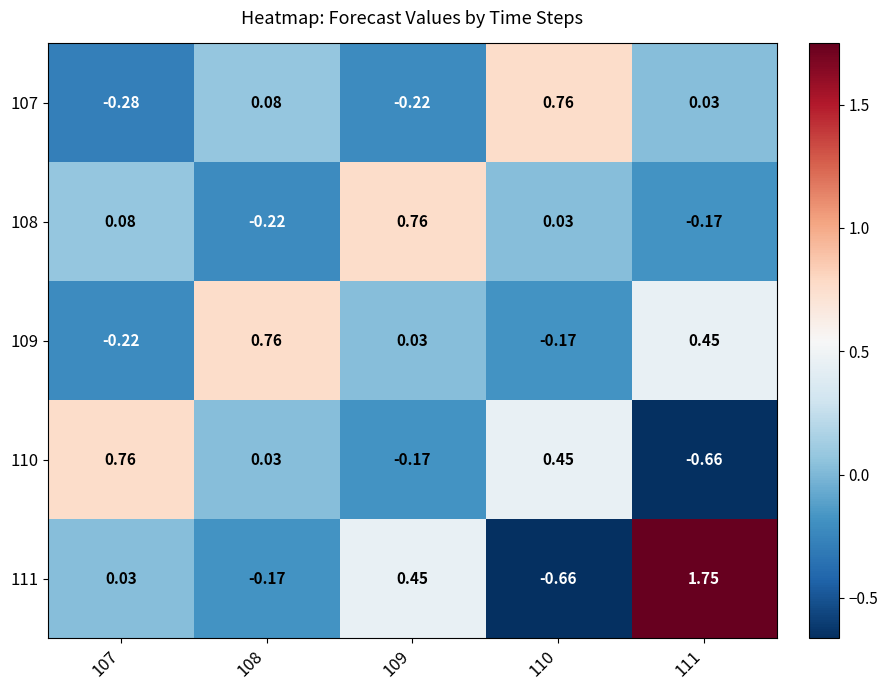

Is the value of 108 at 108 greater than the value of 111 at 111?

No